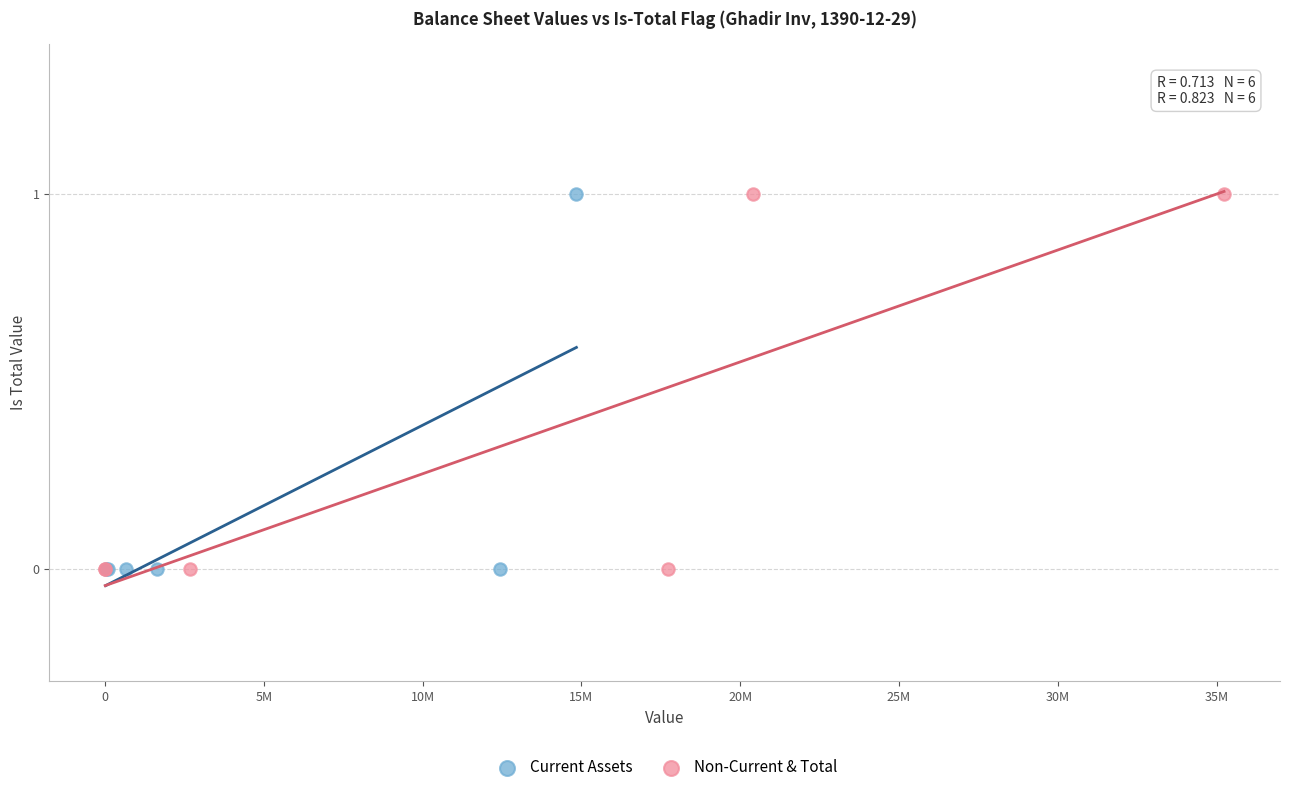

What are all the series names shown in the legend?

Current Assets, Non-Current & Total